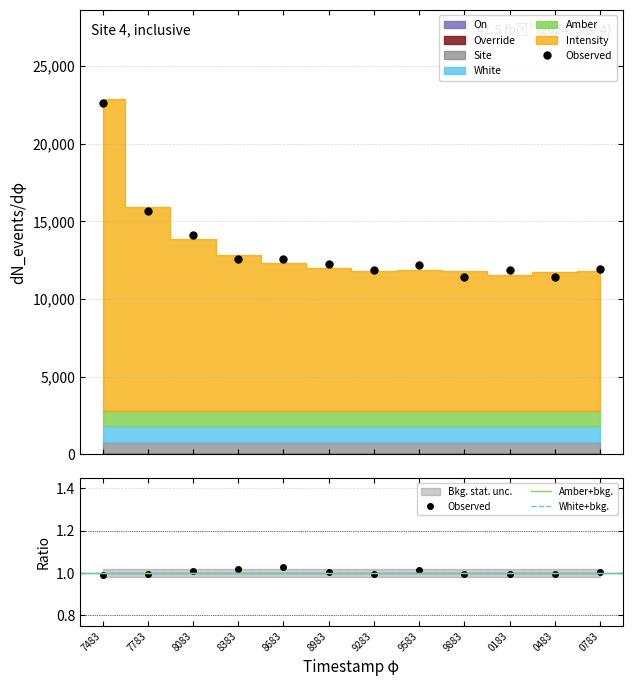

Which series has the largest total across all categories?

Intensity